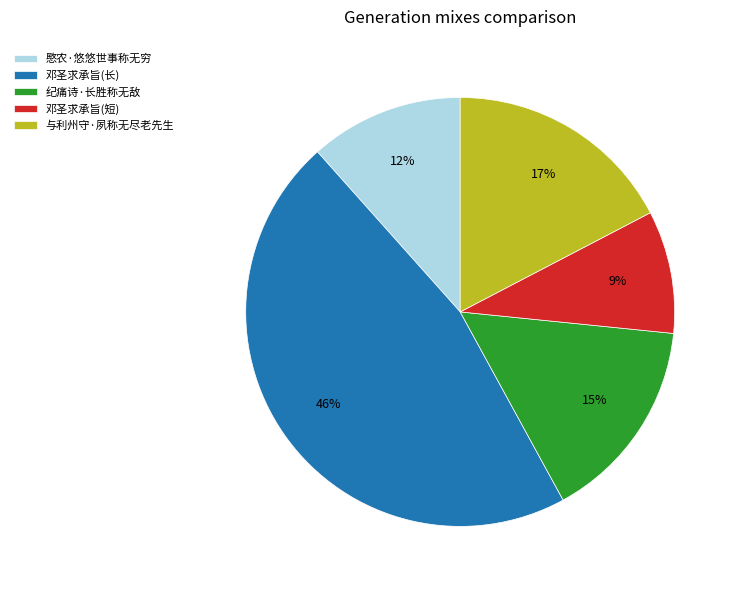

Which has a higher value, 与利州守·夙称无尽老先生 or 纪痛诗·长胜称无敌?

与利州守·夙称无尽老先生